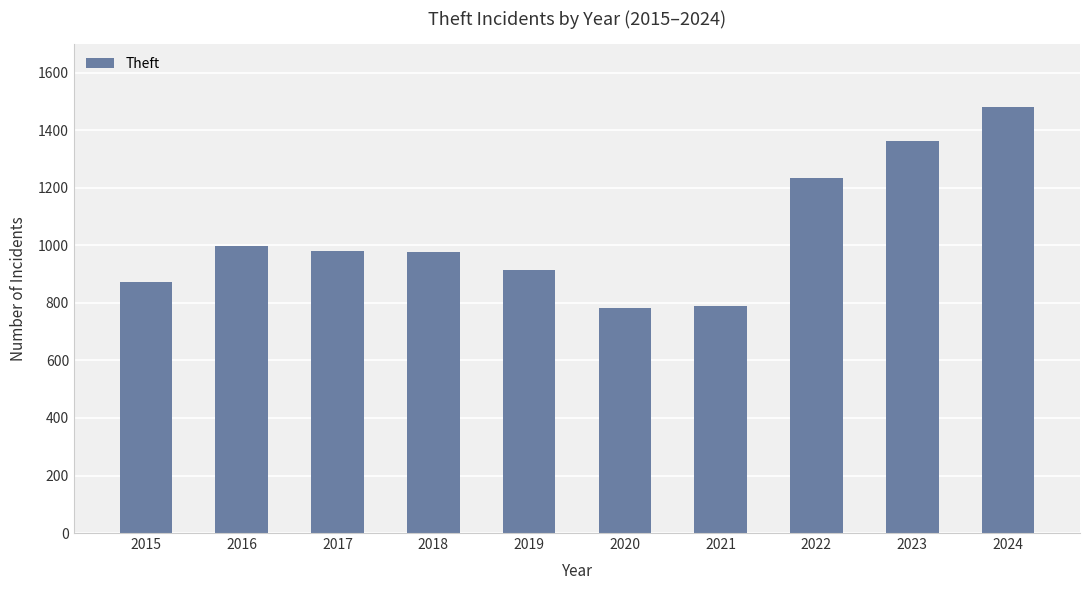

The chart shows a value of 914 at 2019. True or false?

True